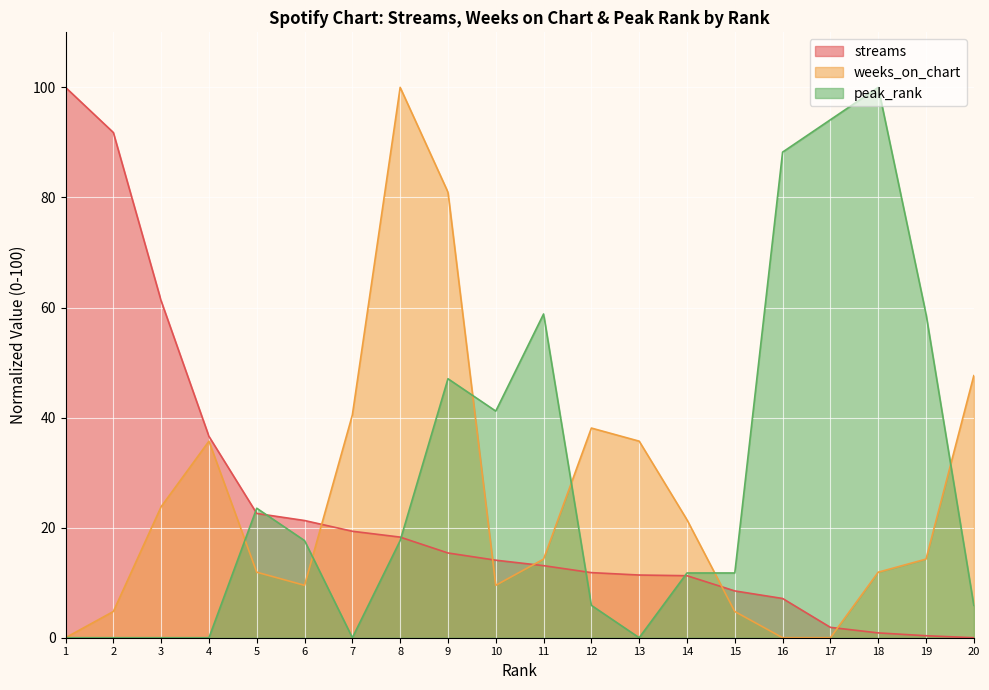

Rank the series at 10 from highest to lowest value.

peak_rank, streams, weeks_on_chart